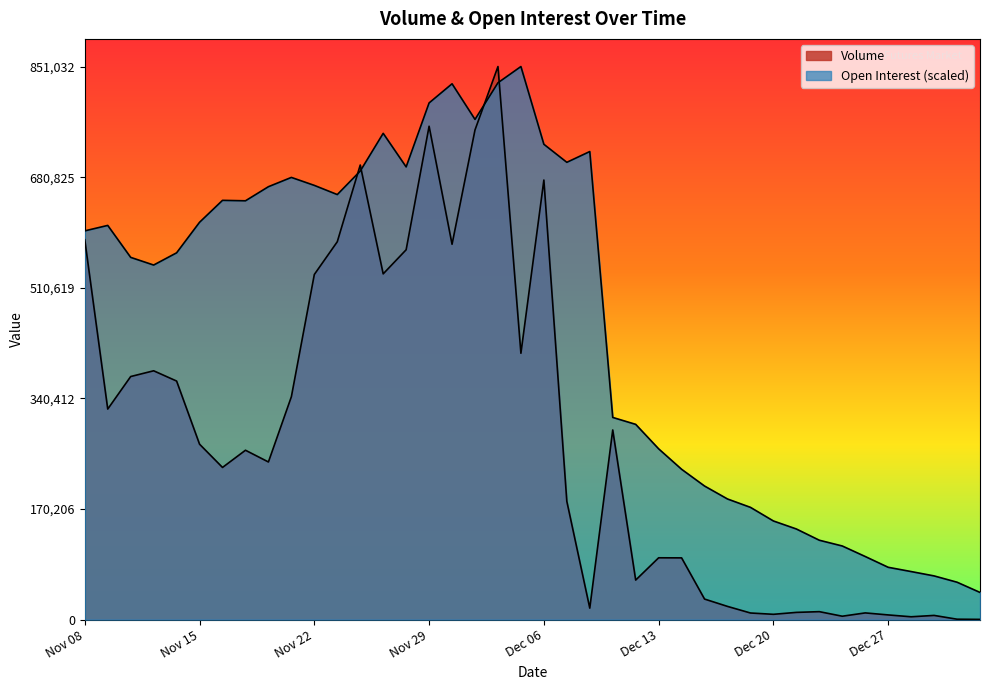

What is the label of the 34th point from the right?

Nov 16